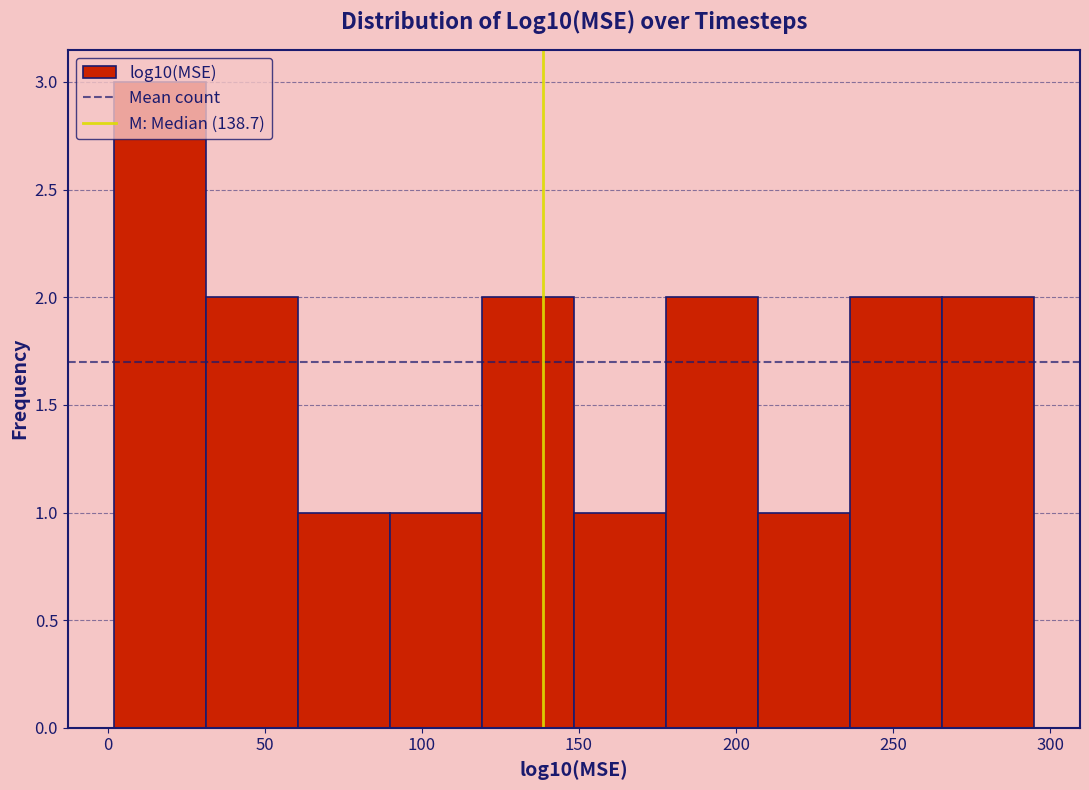

Which range on the x-axis has the tallest bar?

0 to 30